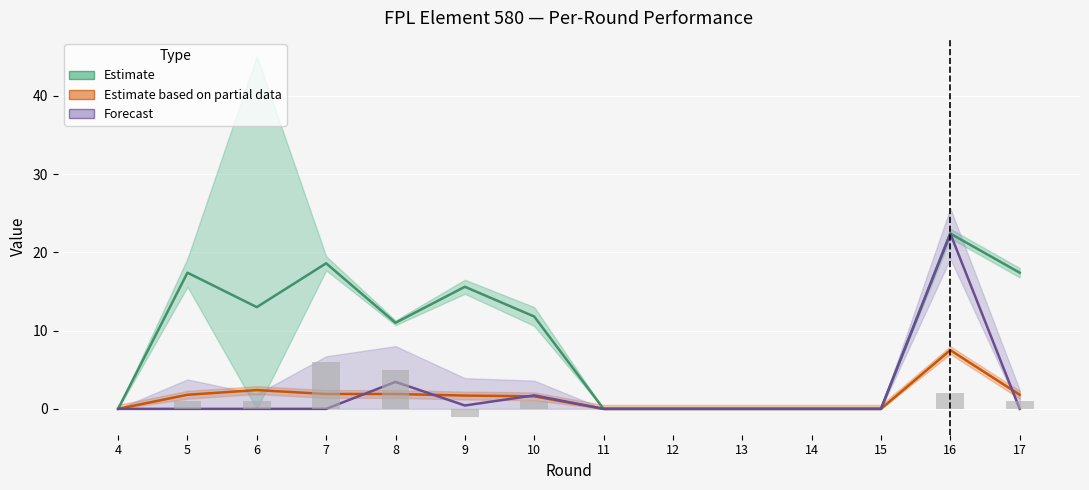

What is the sum of the Estimate based on partial data (ICT index) values at 5 and 17?

3.6